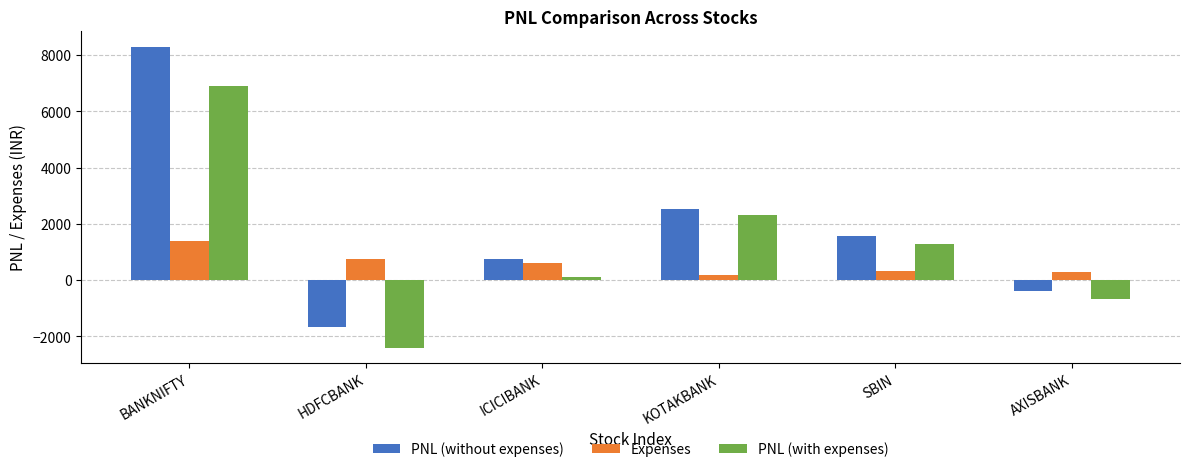

Which series changed the most between HDFCBANK and SBIN?

PNL (with expenses)